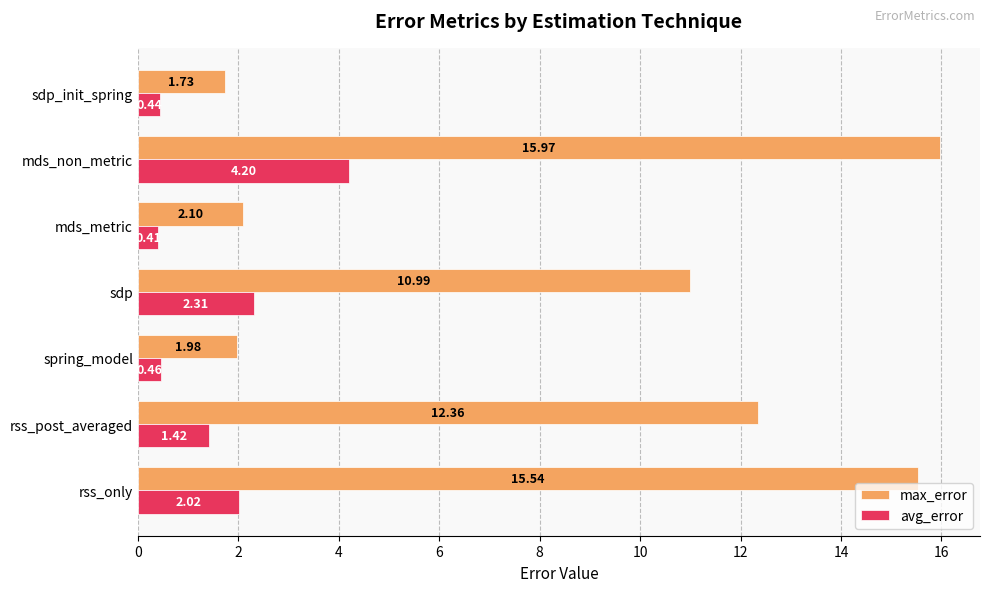

What is the spread (max minus min) of values at spring_model?

1.5